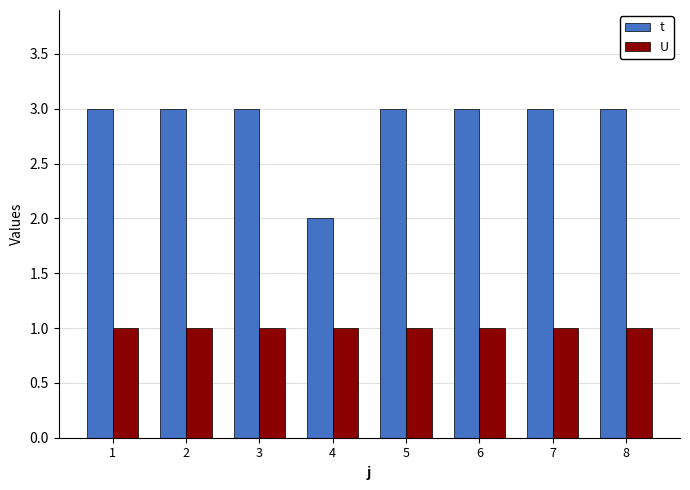

Reading left to right, transcribe all the data shown in this chart.

t: 1=3	2=3	3=3	4=2	5=3	6=3	7=3	8=3
U: 1=1	2=1	3=1	4=1	5=1	6=1	7=1	8=1